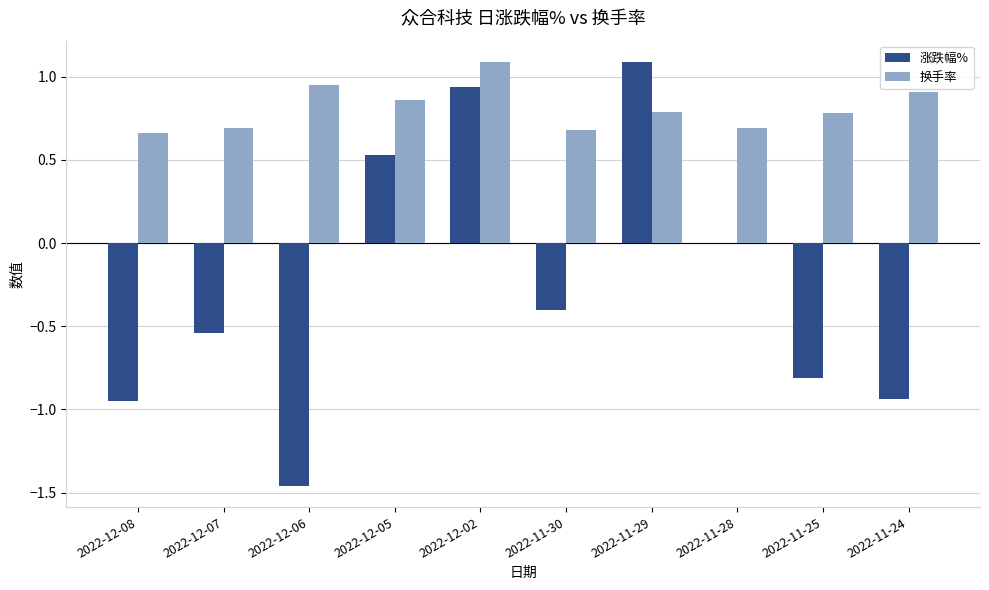

Which series changed the most between 2022-11-28 and 2022-11-25?

涨跌幅%